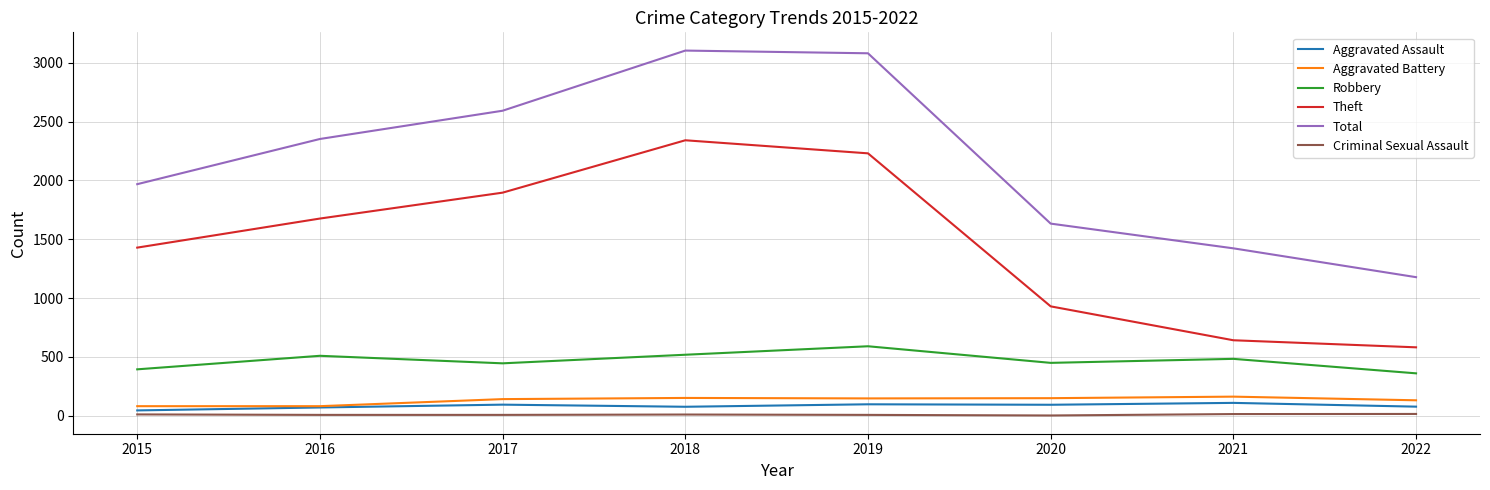

Which series has the largest total across all categories?

Total